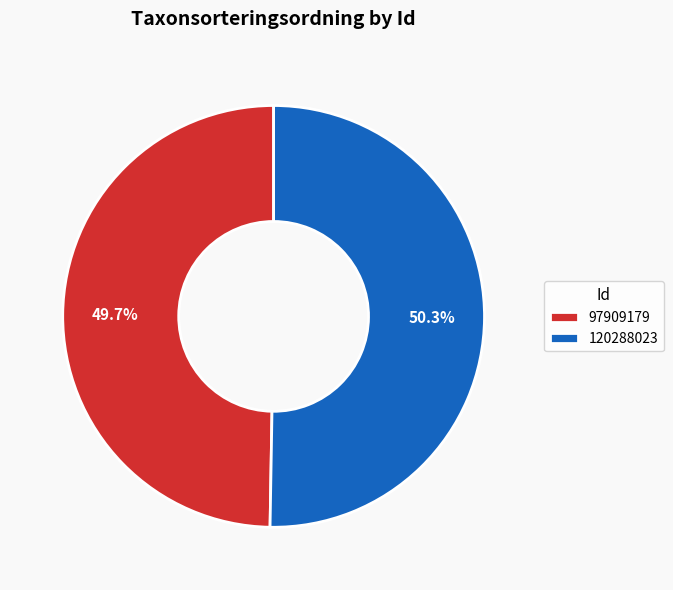

Is the sum of 120288023 and 97909179 greater than half?

Yes